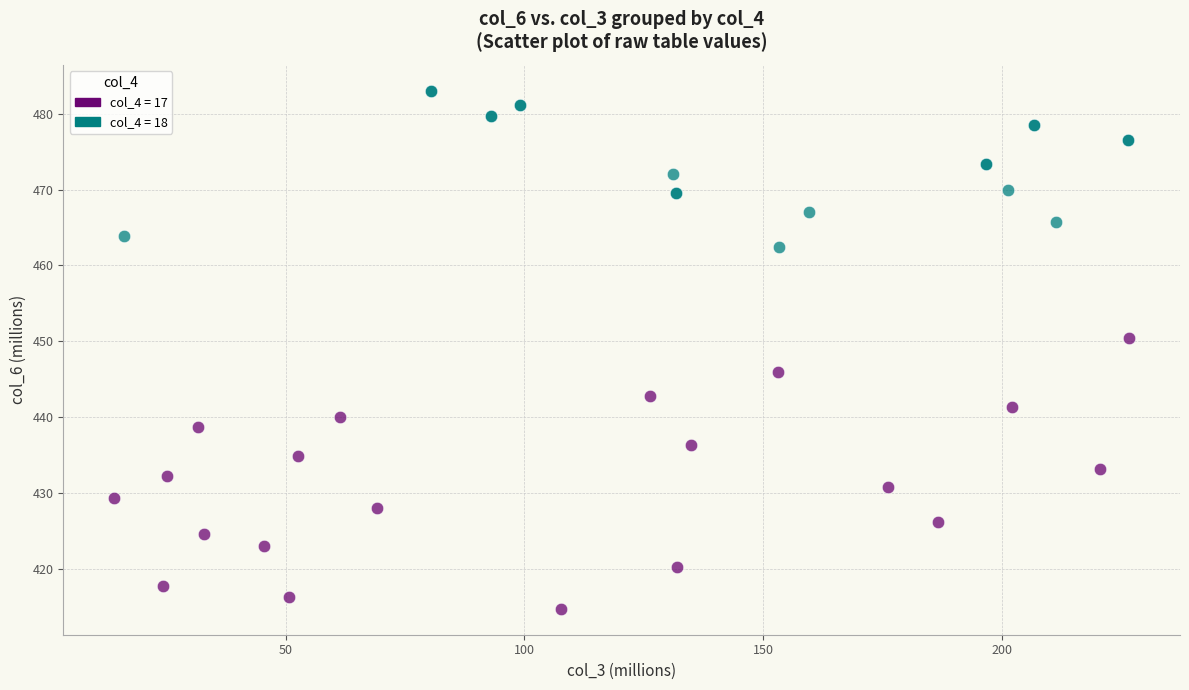

What are all the series names shown in the legend?

col_4 = 17, col_4 = 18